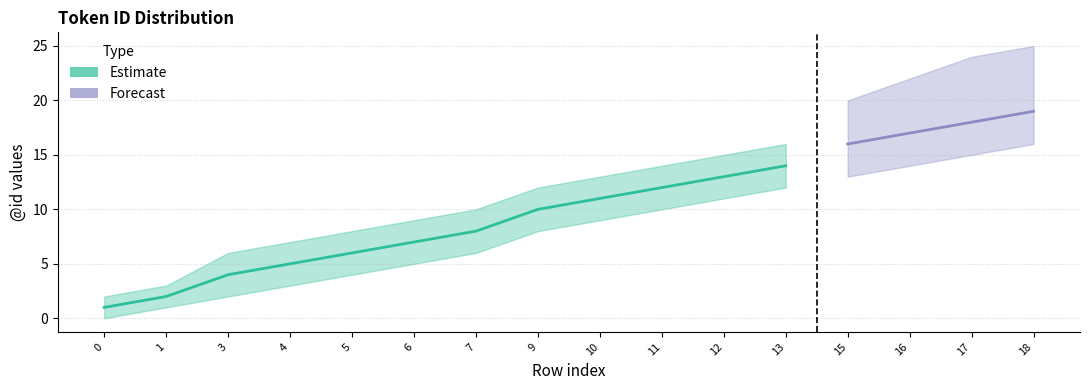

Which series changed the most between 10 and 18?

Forecast upper